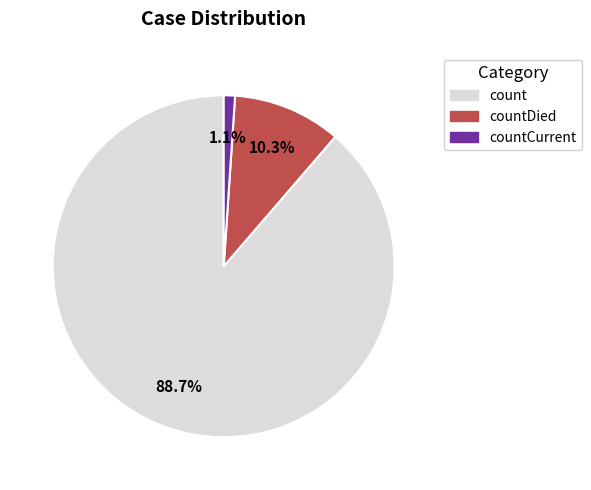

Does any single category account for the majority?

Yes